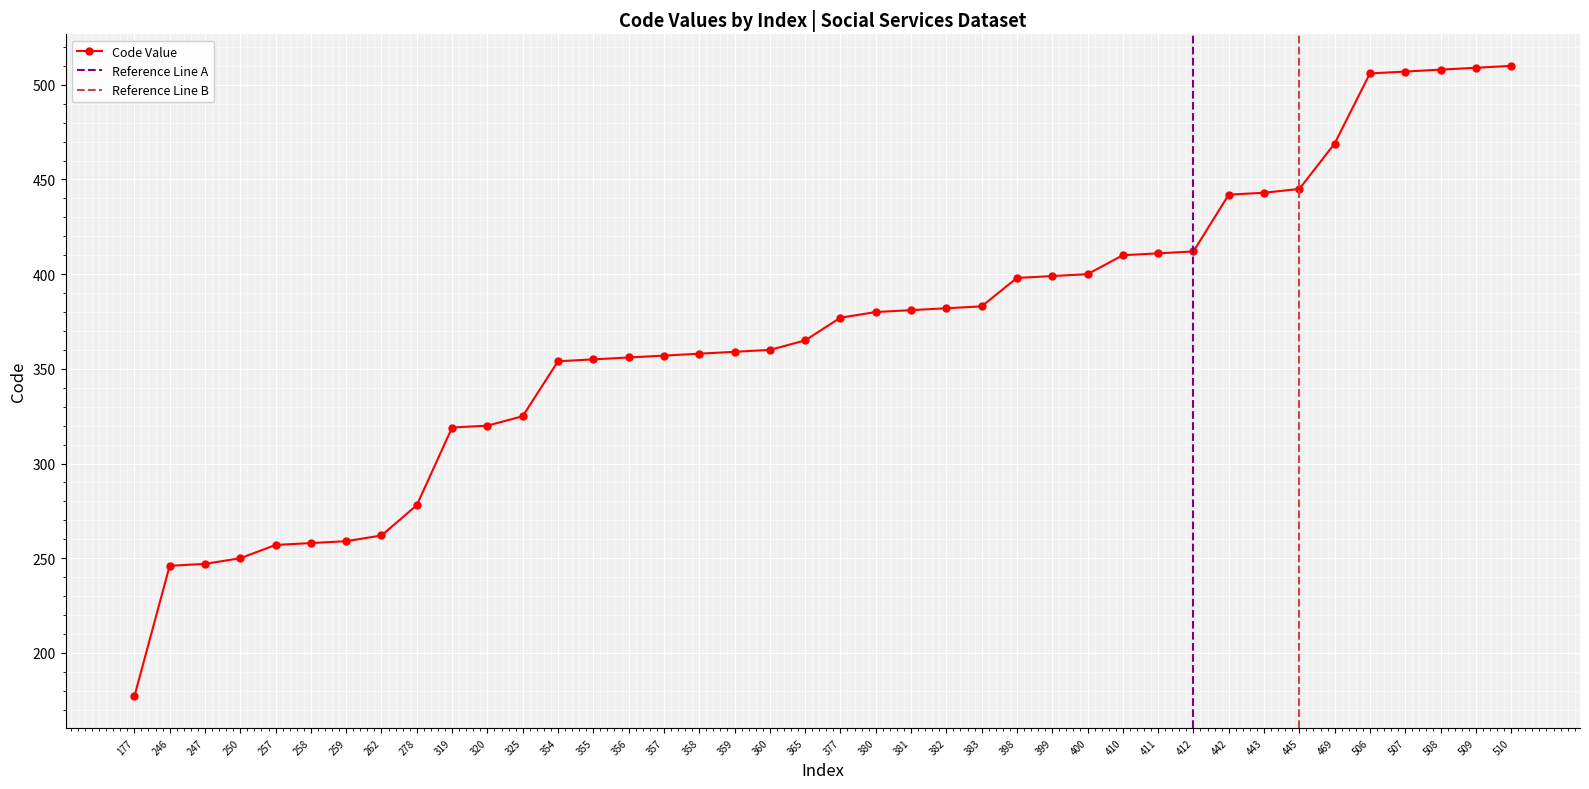

Reading left to right, transcribe all the data shown in this chart.

177	246	247	250	257	258	259	262	278	319	320	325	354	355	356	357	358	359	360	365	377	380	381	382	383	398	399	400	410	411	412	442	443	445	469	506	507	508	509	510